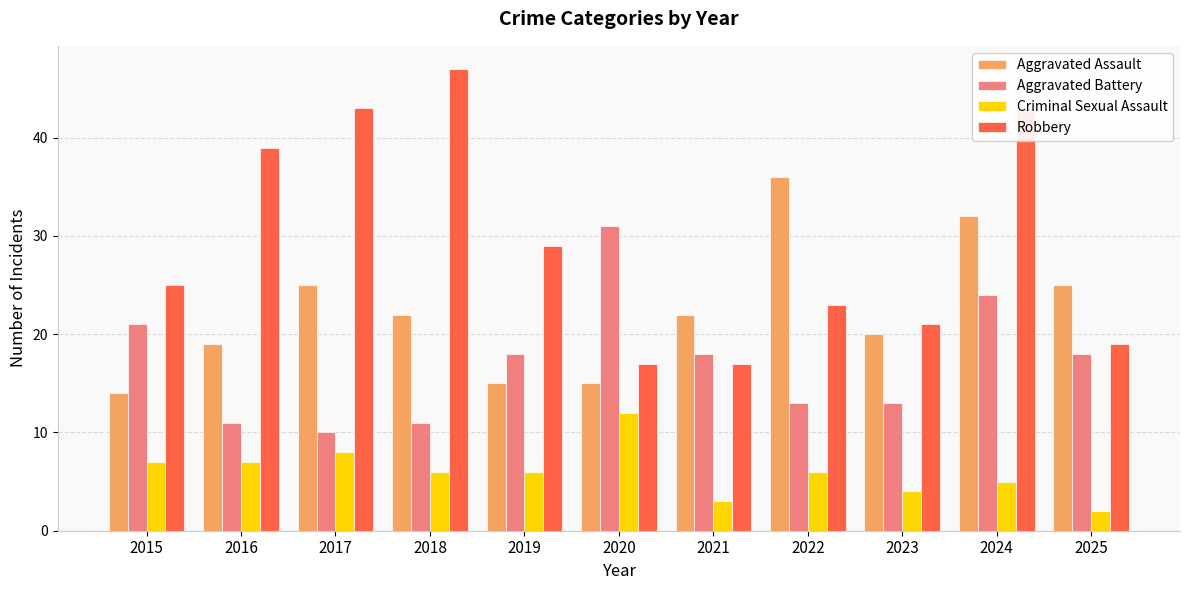

At how many categories does at least one series exceed 9?

11